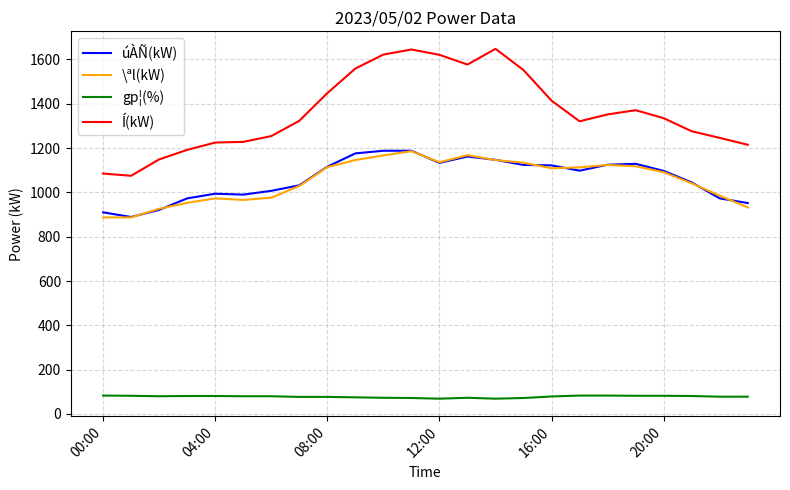

Does the chart display data point markers on the line(s)?

No